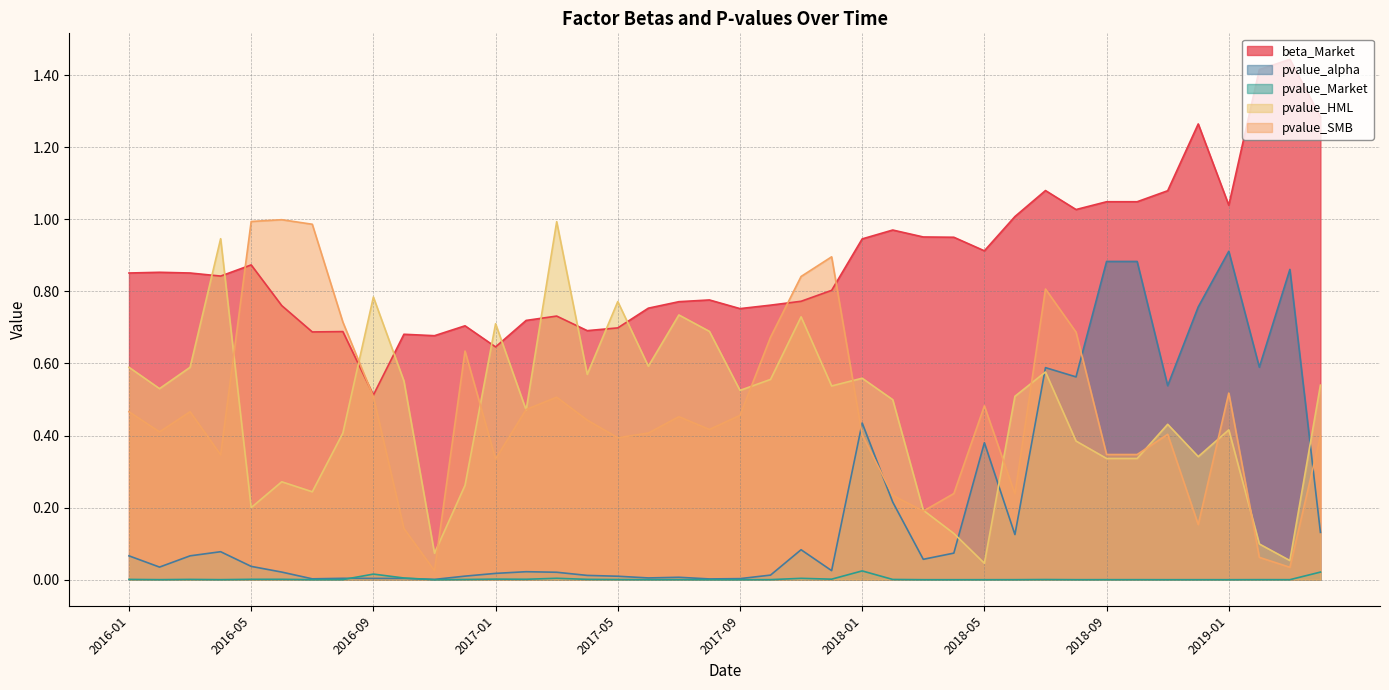

Reading left to right, transcribe all the data shown in this chart.

beta_Market: 0.9	0.9	0.9	0.8	0.9	0.8	0.7	0.7	0.5	0.7	0.7	0.7	0.6	0.7	0.7	0.7	0.7	0.8	0.8	0.8	0.8	0.8	0.8	0.8	0.9	1.0	1.0	1.0	0.9	1.0	1.1	1.0	1.0	1.0	1.1	1.3	1.0	1.4	1.4	1.3
pvalue_alpha: 0.1	0.0	0.1	0.1	0.0	0.0	0.0	0.0	0.0	0.0	0.0	0.0	0.0	0.0	0.0	0.0	0.0	0.0	0.0	0.0	0.0	0.0	0.1	0.0	0.4	0.2	0.1	0.1	0.4	0.1	0.6	0.6	0.9	0.9	0.5	0.8	0.9	0.6	0.9	0.1
pvalue_Market: 0.0	0.0	0.0	0.0	0.0	0.0	0.0	0.0	0.0	0.0	0.0	0.0	0.0	0.0	0.0	0.0	0.0	0.0	0.0	0.0	0.0	0.0	0.0	0.0	0.0	0.0	0.0	0.0	0.0	0.0	0.0	0.0	0.0	0.0	0.0	0.0	0.0	0.0	0.0	0.0
pvalue_HML: 0.6	0.5	0.6	0.9	0.2	0.3	0.2	0.4	0.8	0.6	0.1	0.3	0.7	0.5	1.0	0.6	0.8	0.6	0.7	0.7	0.5	0.6	0.7	0.5	0.6	0.5	0.2	0.1	0.0	0.5	0.6	0.4	0.3	0.3	0.4	0.3	0.4	0.1	0.1	0.5
pvalue_SMB: 0.5	0.4	0.5	0.3	1.0	1.0	1.0	0.7	0.5	0.1	0.0	0.6	0.3	0.5	0.5	0.4	0.4	0.4	0.5	0.4	0.5	0.7	0.8	0.9	0.4	0.2	0.2	0.2	0.5	0.2	0.8	0.7	0.3	0.3	0.4	0.2	0.5	0.1	0.0	0.4